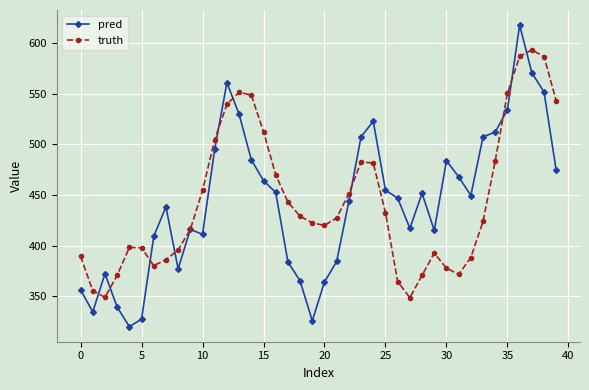

At how many categories does at least one series exceed 492?

14